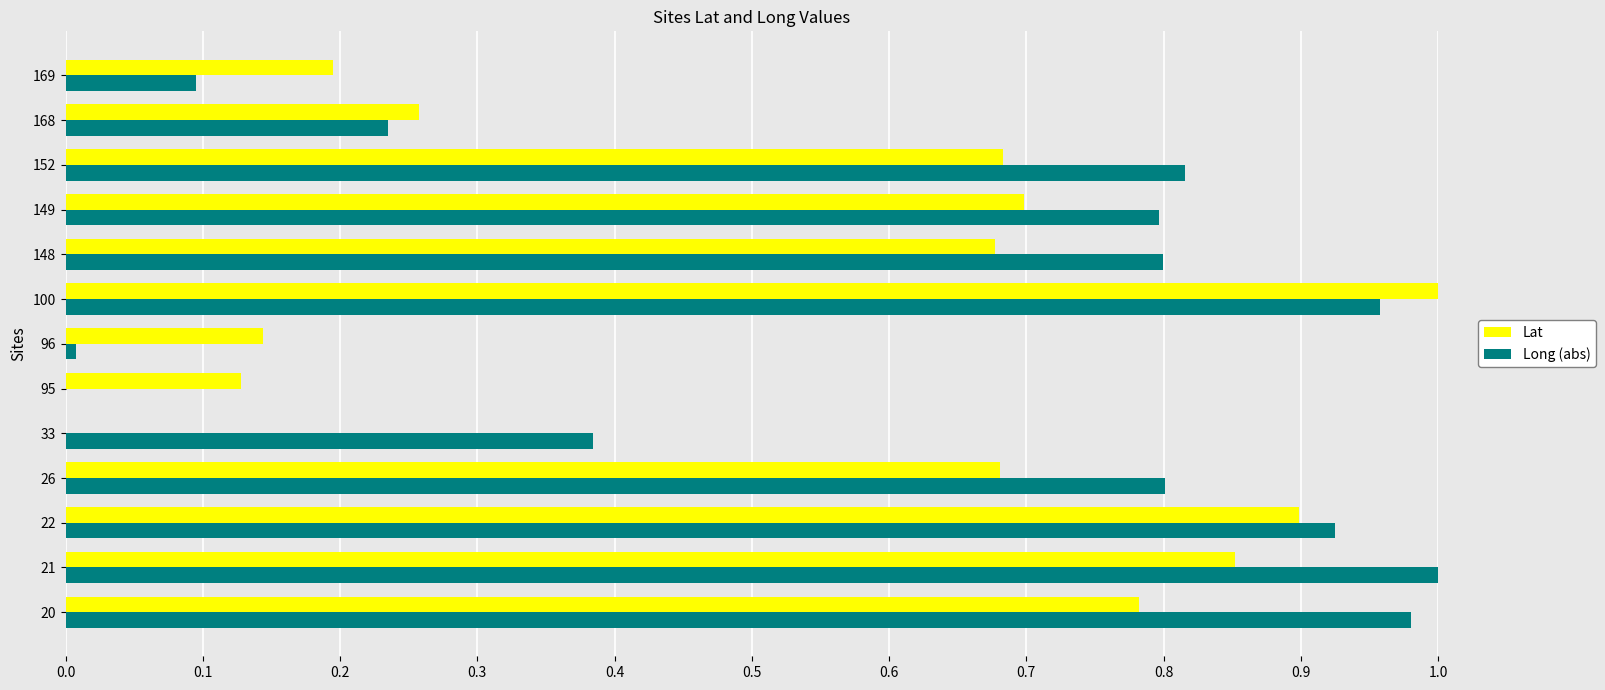

Count the Lat values in the range 0 to 1.

13